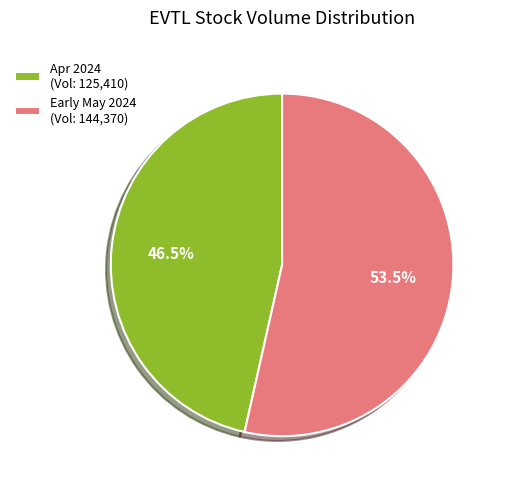

What is the smallest slice in the pie chart?

Apr 2024 (Vol: 125,410)